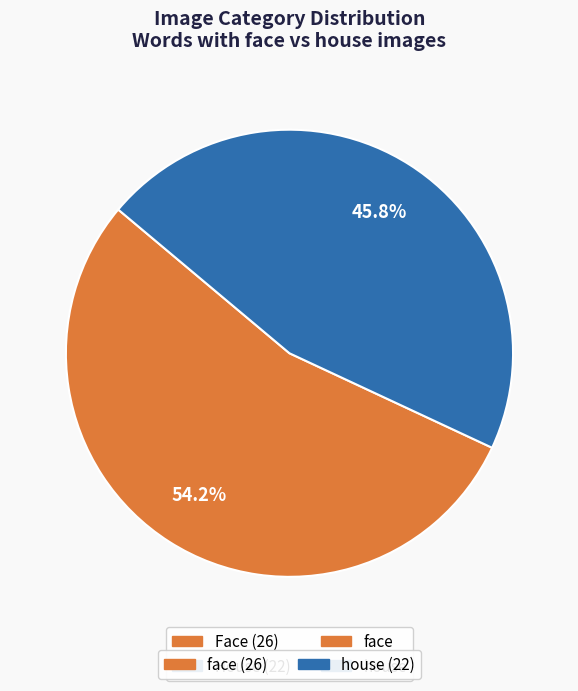

Count the number of slices in the pie.

2